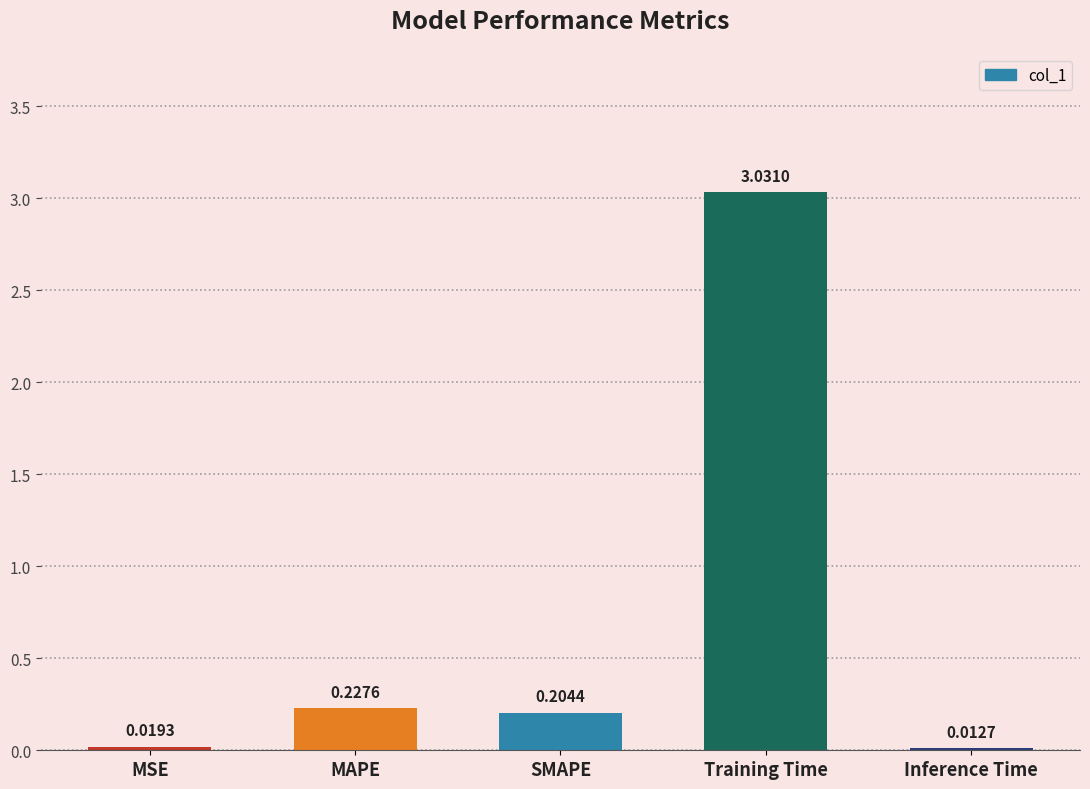

Which category has the lowest value across all series?

Inference Time